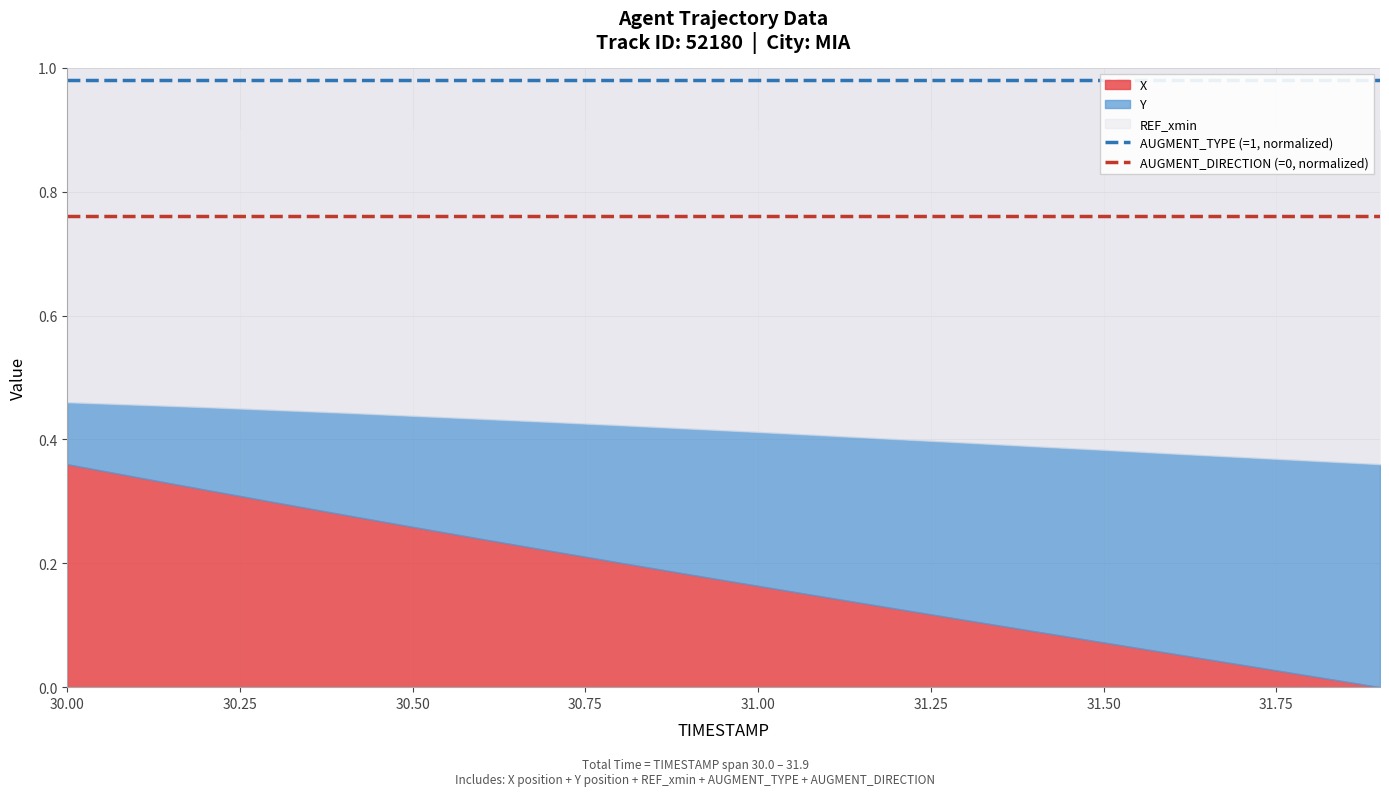

Which label corresponds to the largest value in the chart?

30.00